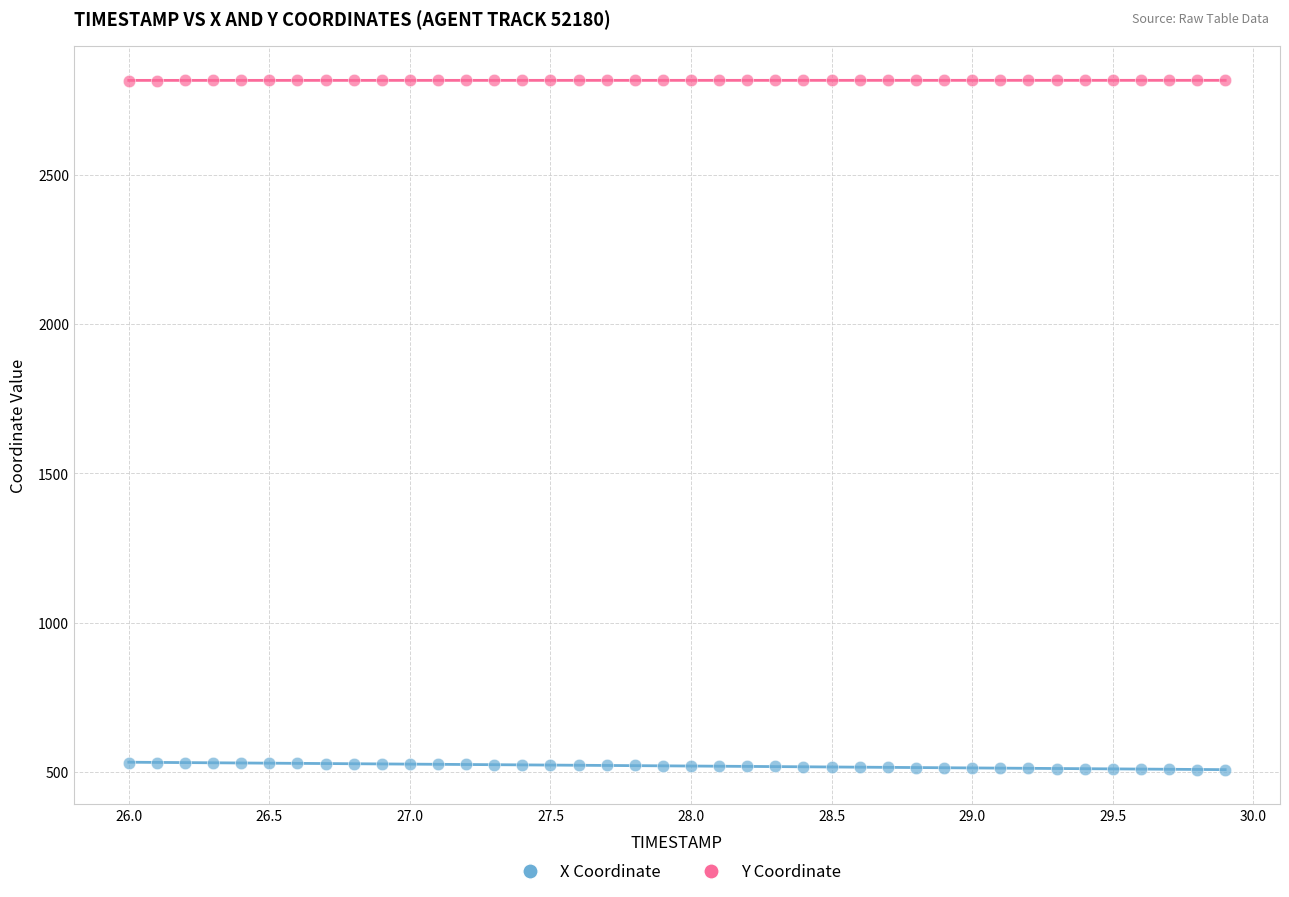

Across all data points, what is the range of Y values (max minus min)?

2309.4